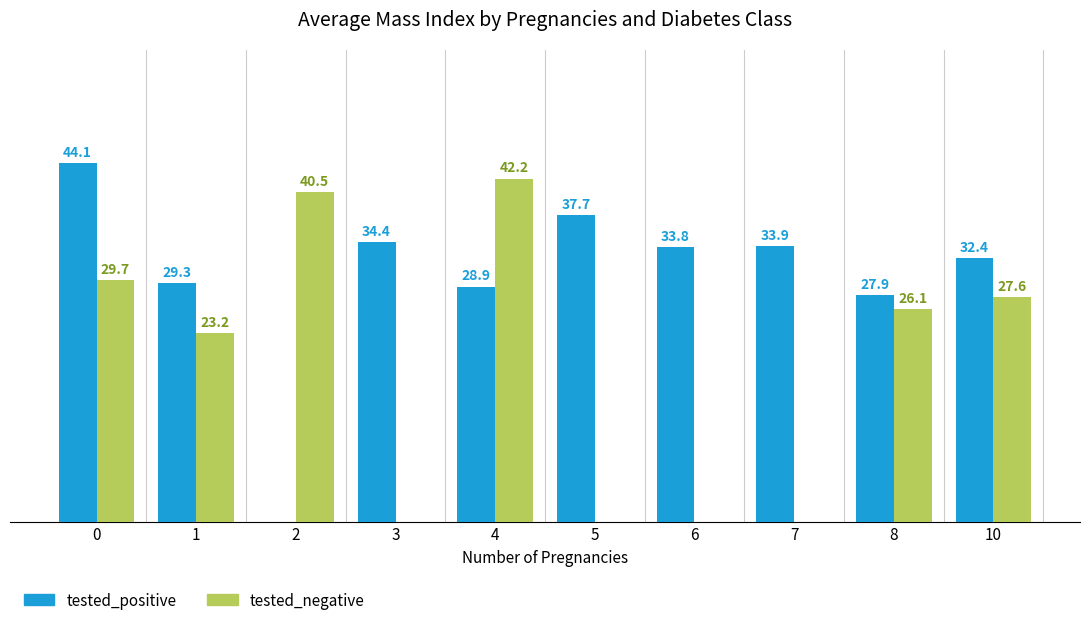

Between 6 and 7, which series saw the biggest shift?

tested_positive